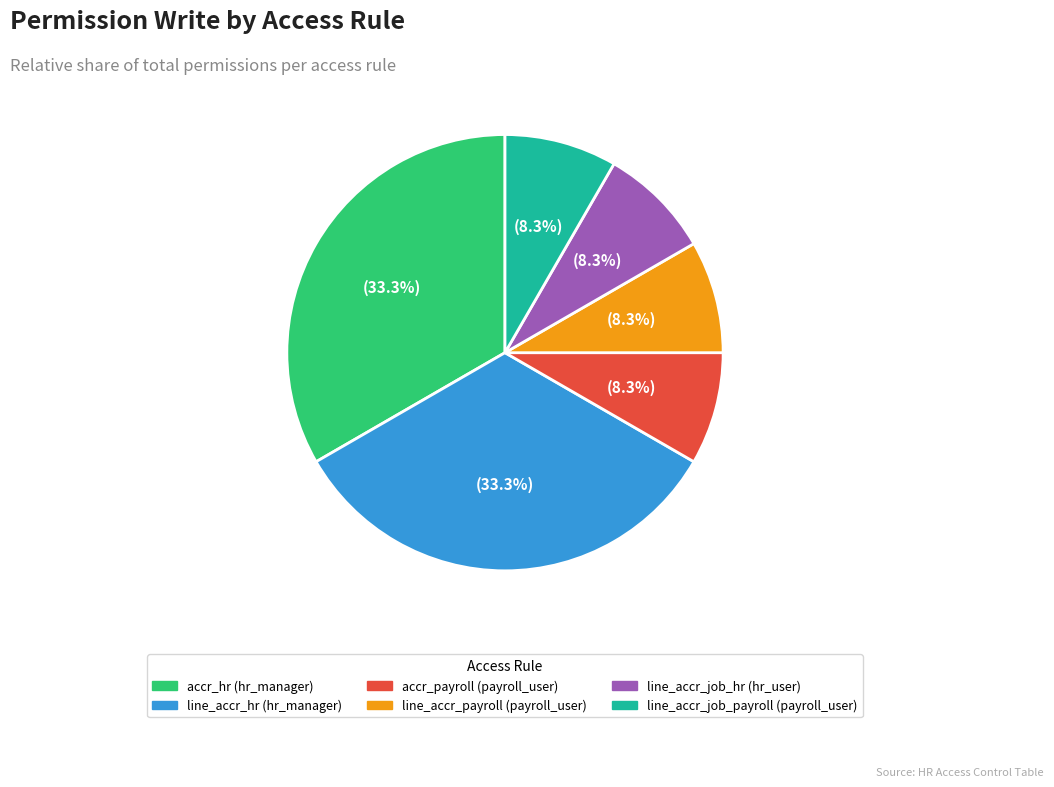

Count the number of slices in the pie.

6